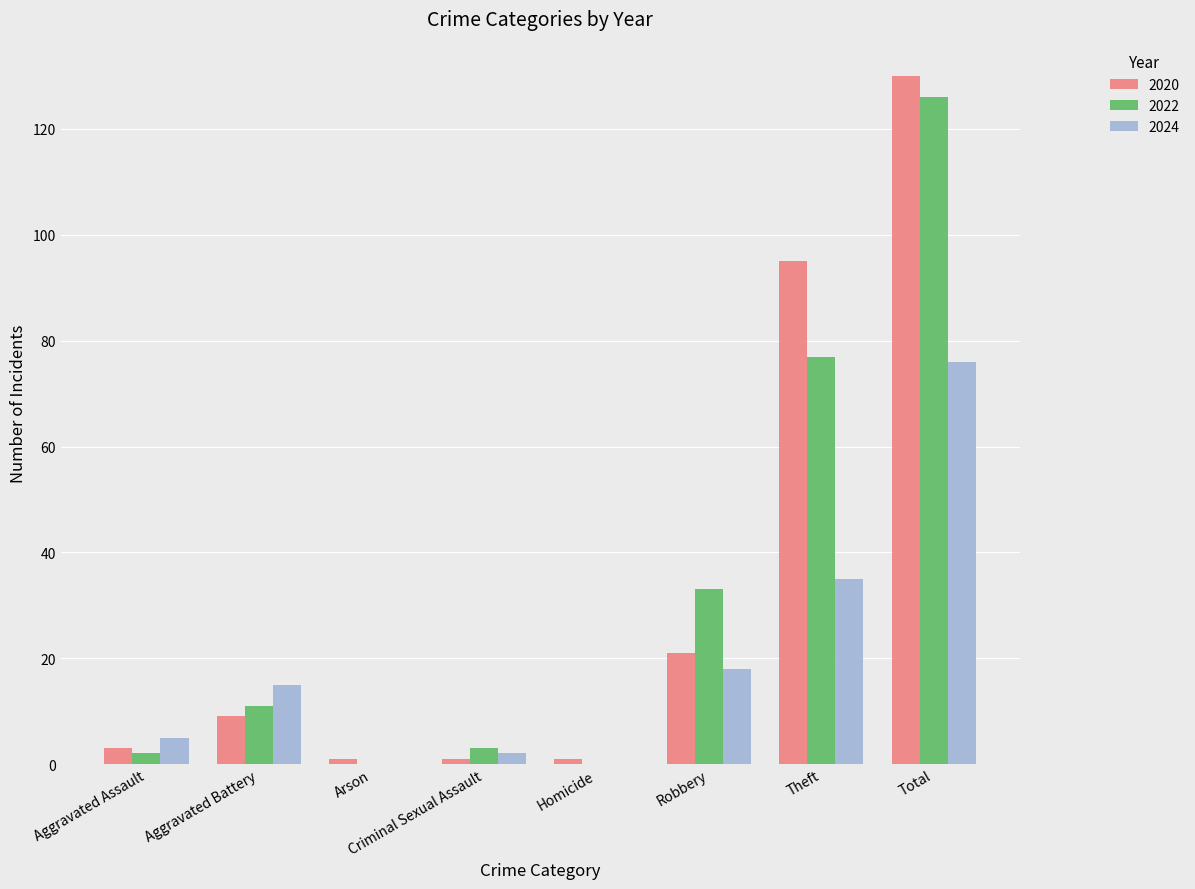

Does the chart contain stacked bars?

No